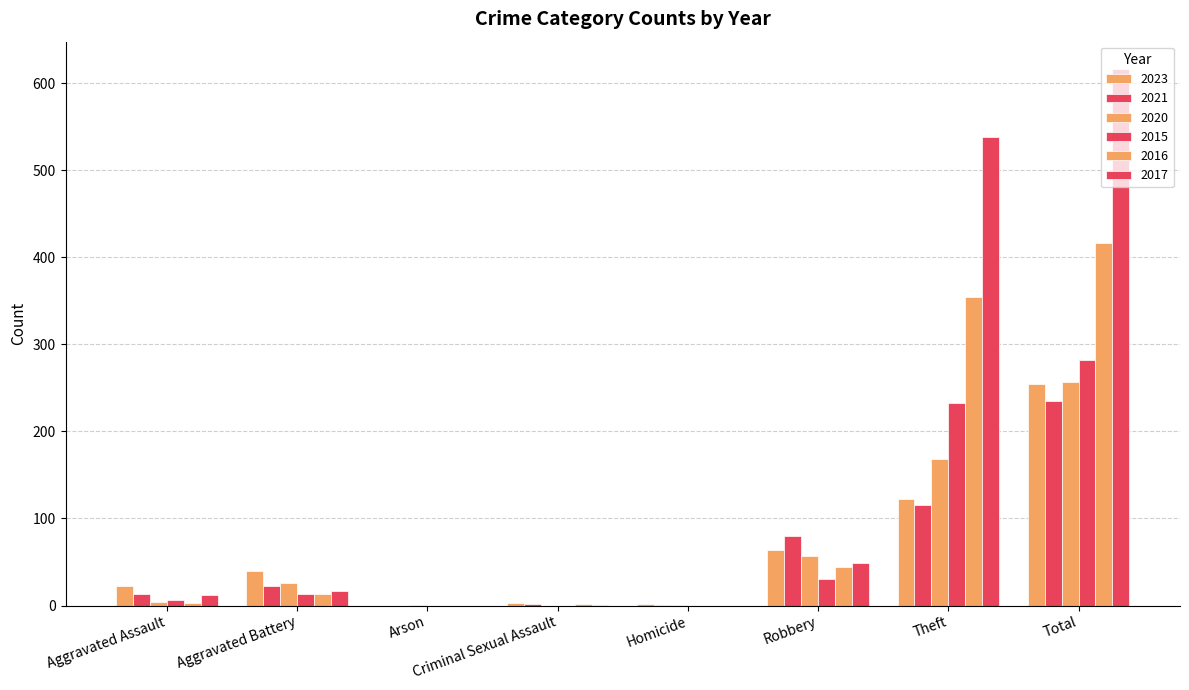

Where does the 2020 series first go above 26?

Robbery